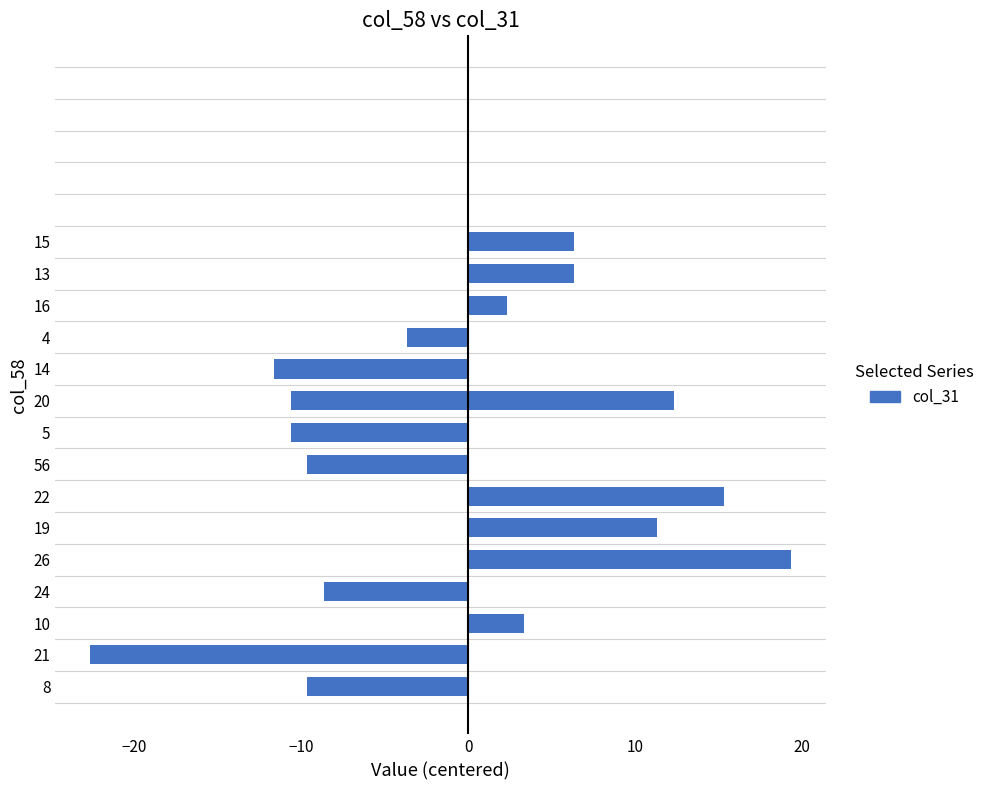

Is it true that the value at 15 is 8.9?

False